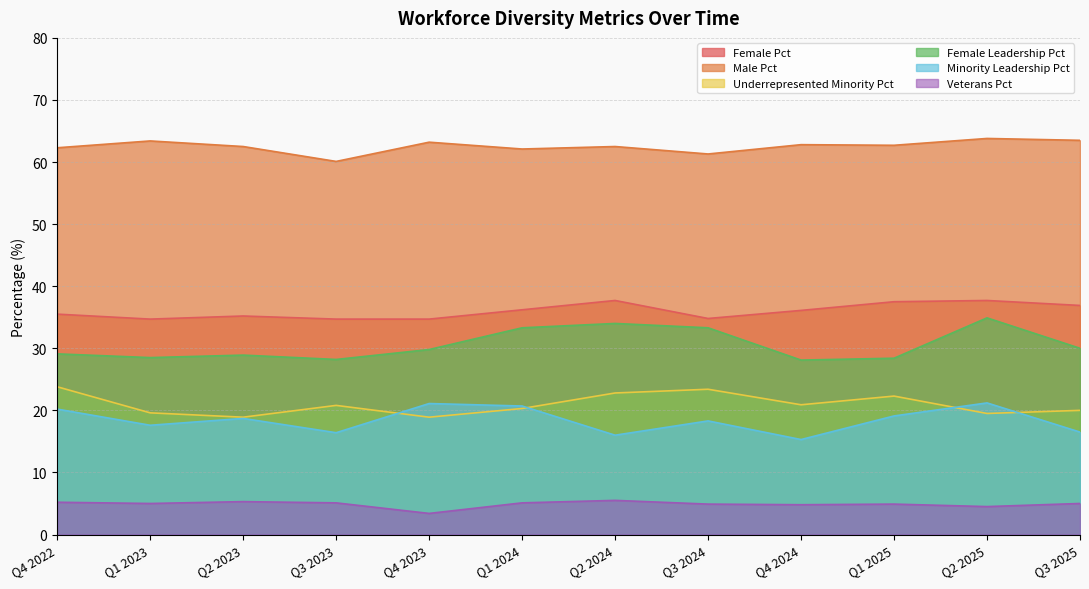

At how many categories does at least one series exceed 45?

12